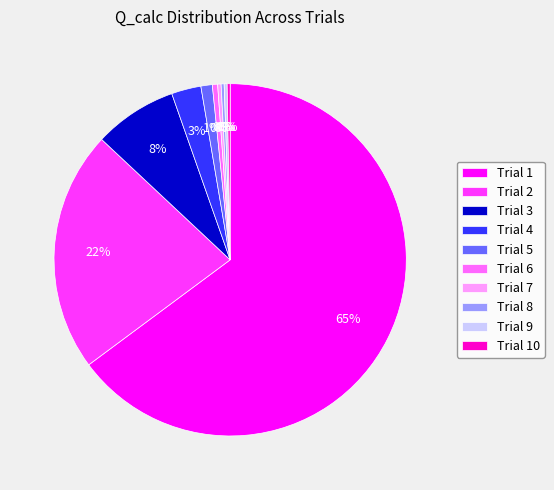

To the nearest percent, what percentage of the pie is Trial 3?

8%